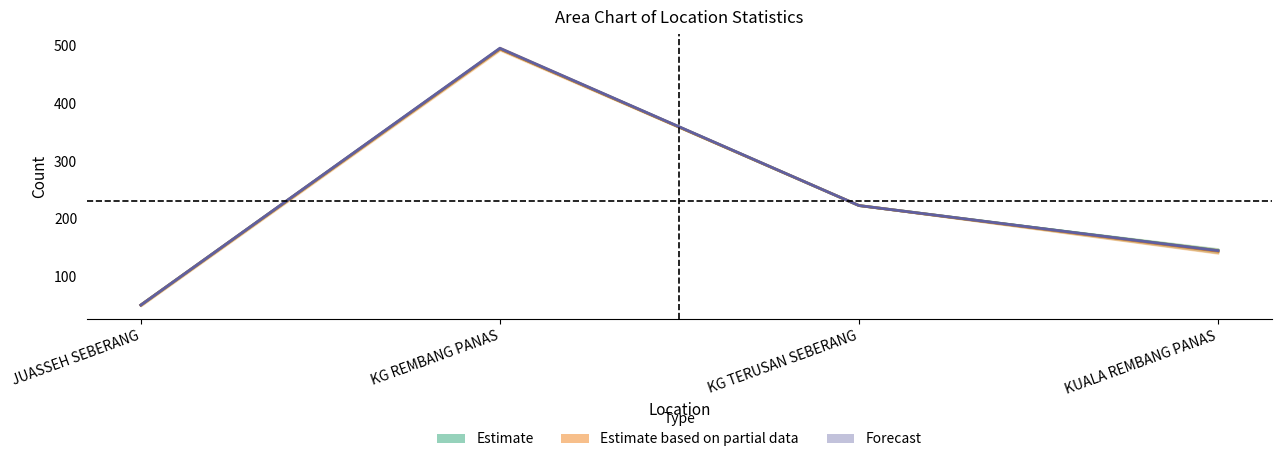

Between KUALA REMBANG PANAS and JUASSEH SEBERANG, which is larger?

KUALA REMBANG PANAS